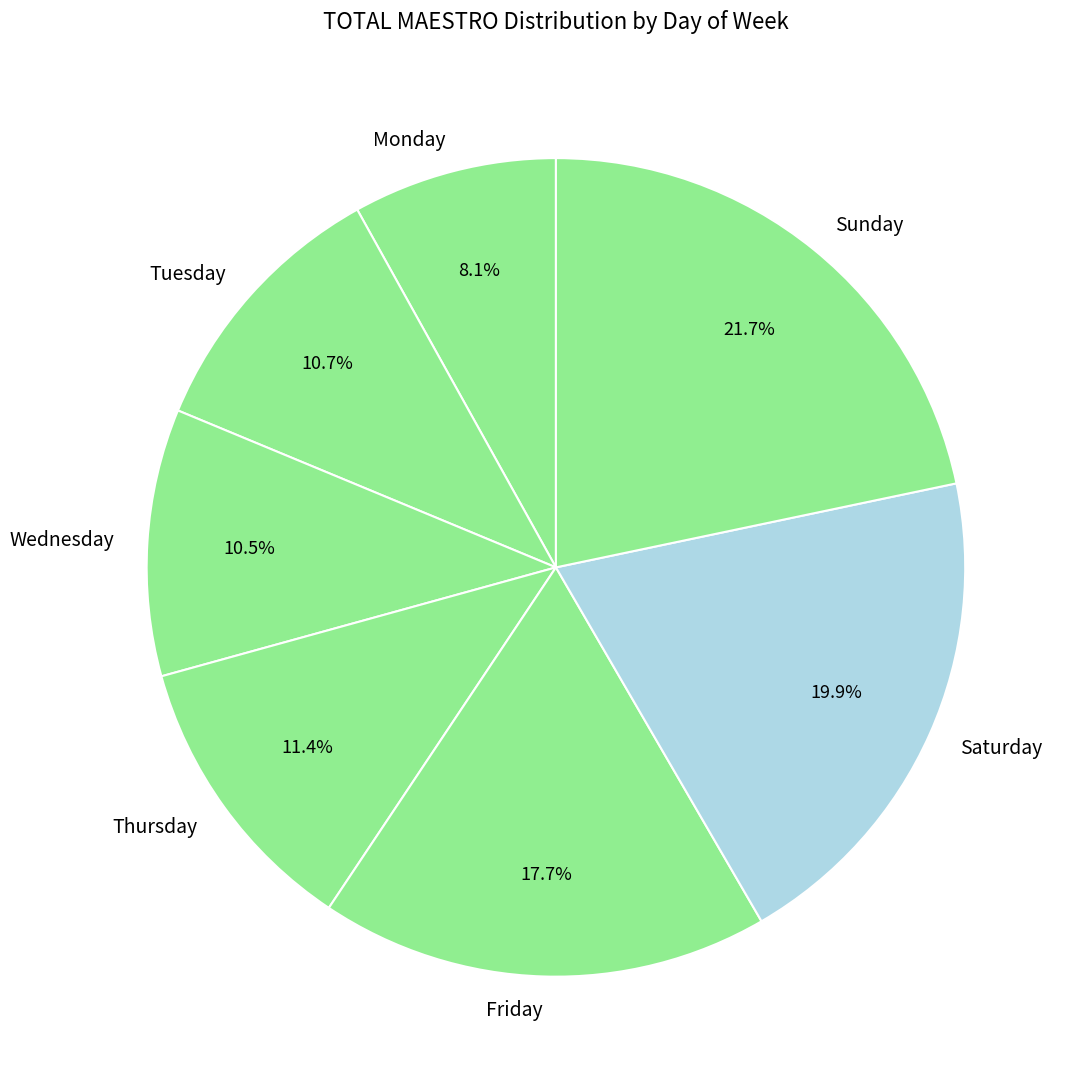

The Friday slice represents 23% of the pie. True or false?

False